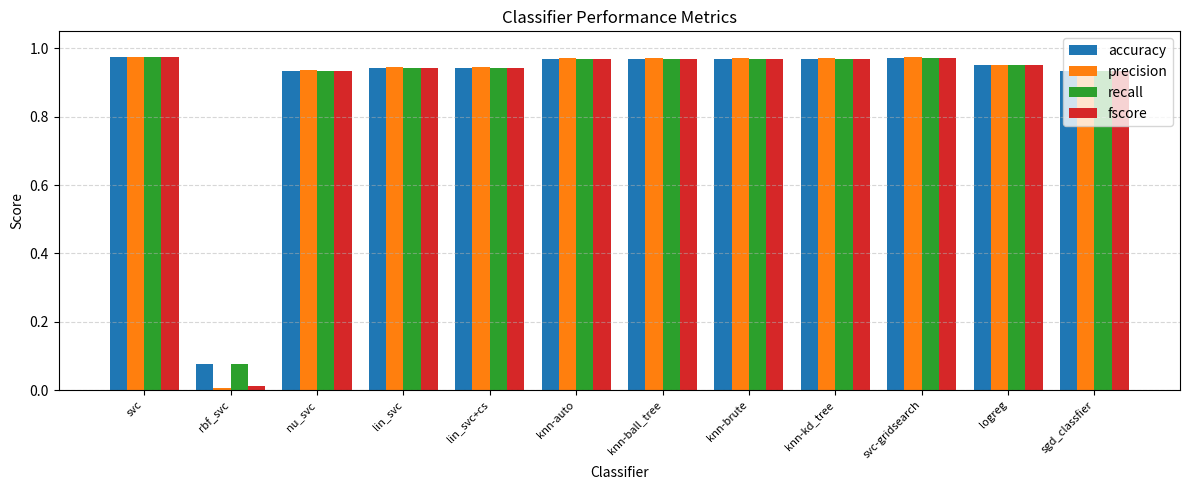

Which category has the lowest value in the fscore series?

rbf_svc